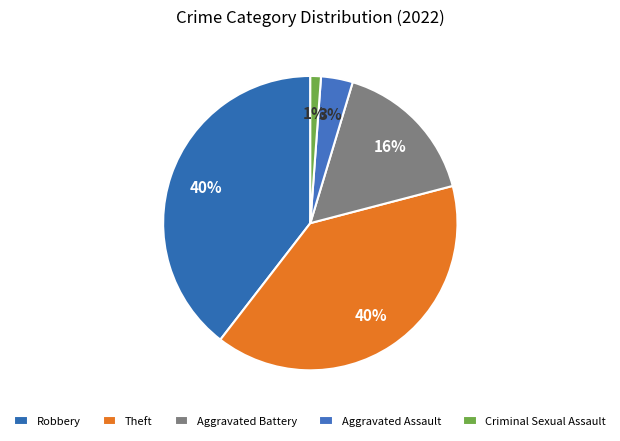

Which slice is the smallest?

Criminal Sexual Assault